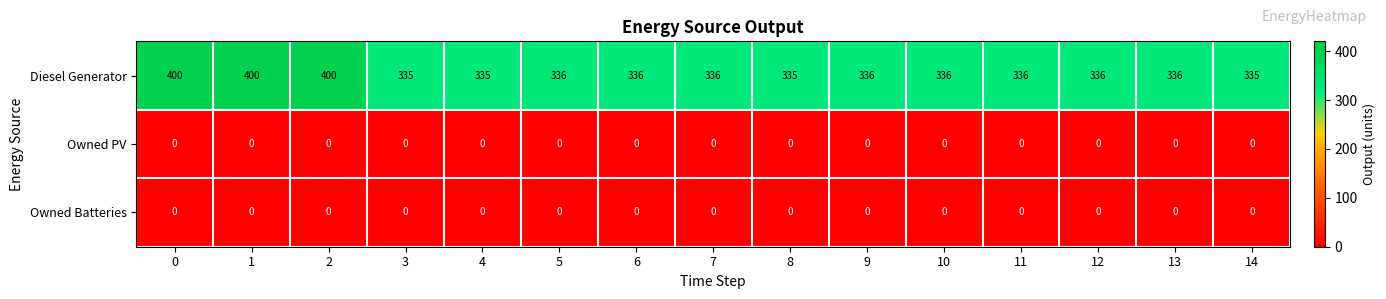

What is the sum of the Diesel Generator values at 0 and 4?

735